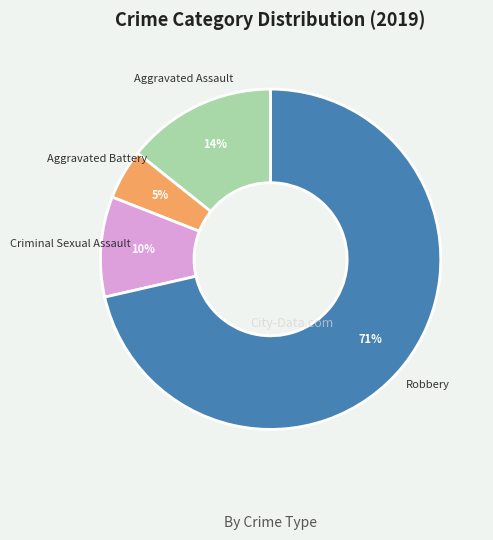

The Aggravated Assault slice represents 14% of the pie. True or false?

True